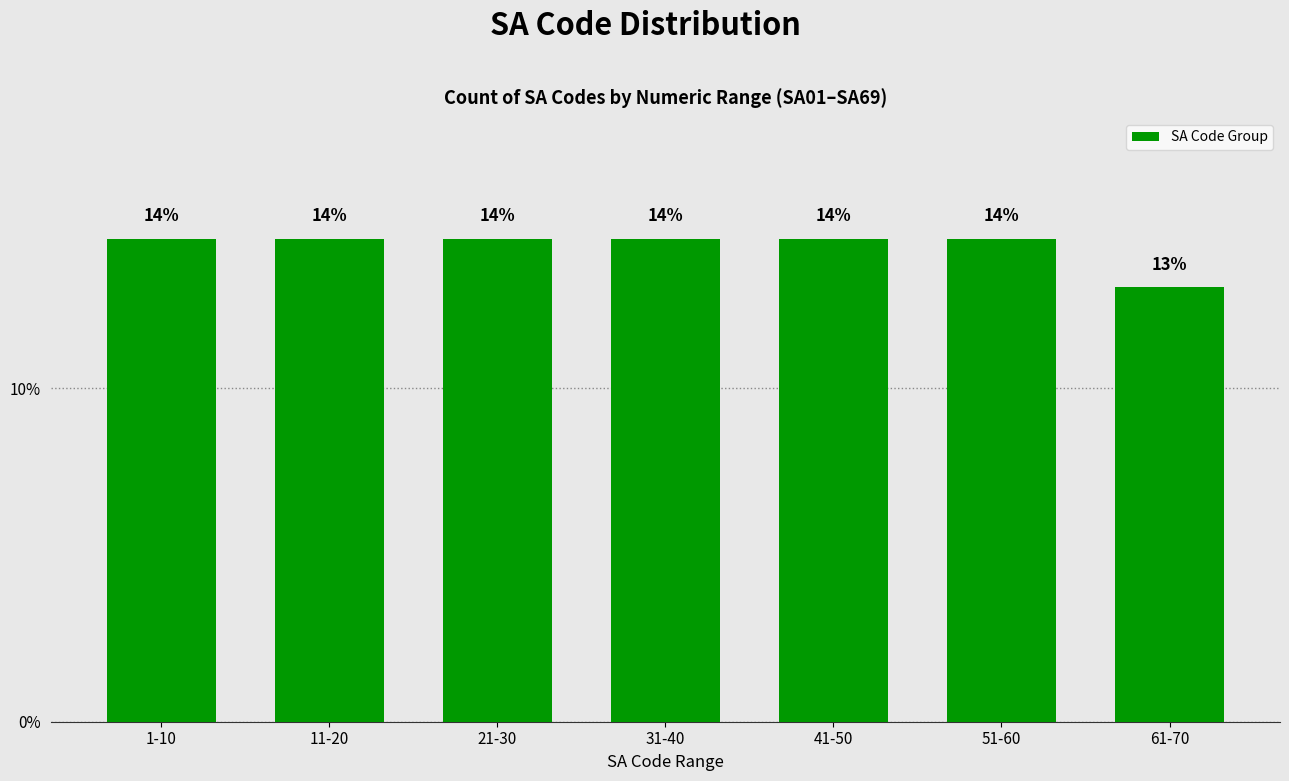

How many bars are there in total?

7